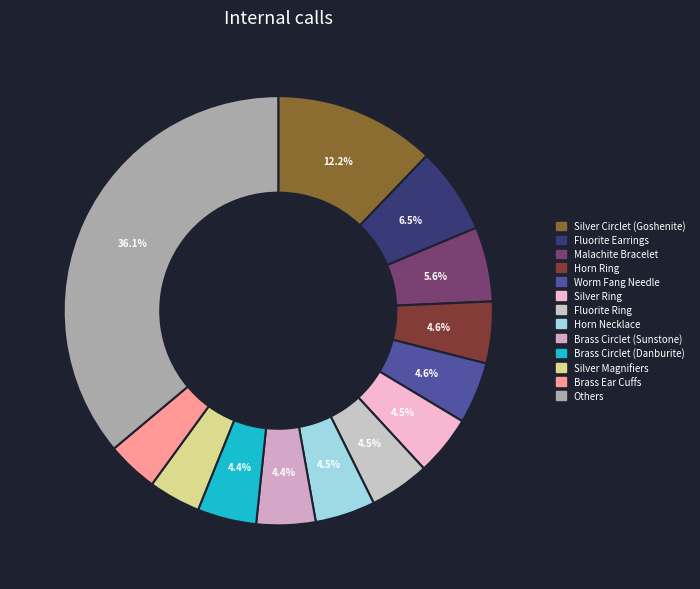

To the nearest percent, what is the average slice percentage?

8%